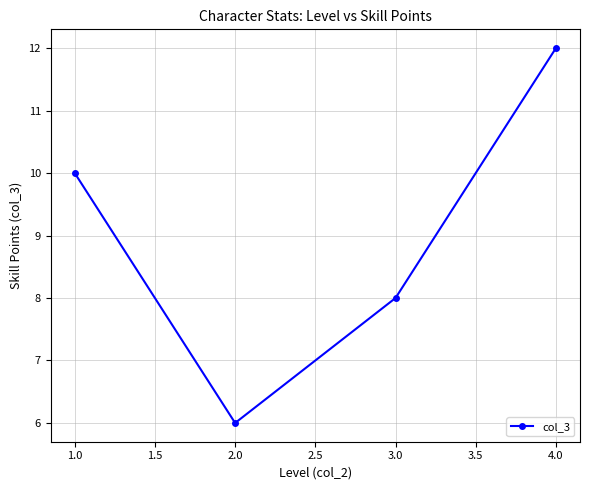

True or false: the data shows 16 at 4.0.

False